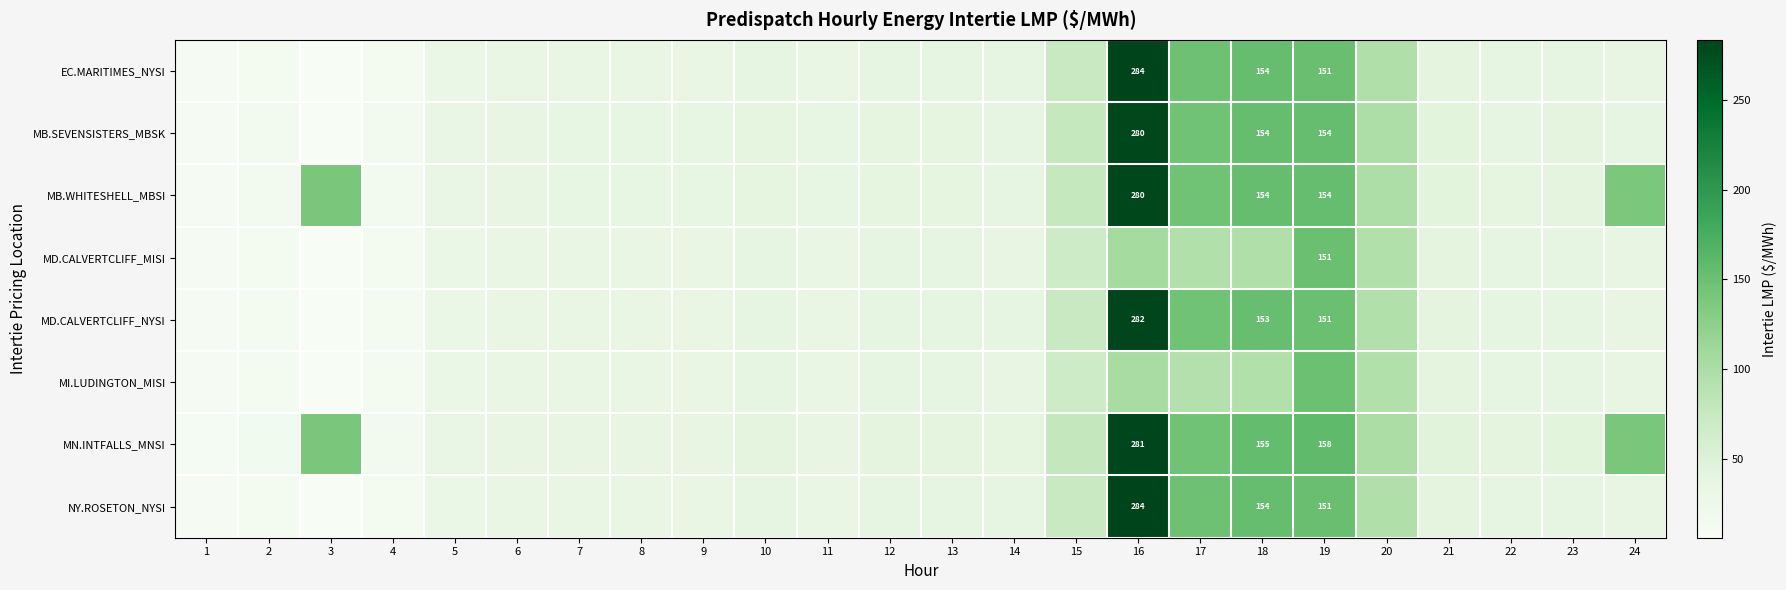

Which has a higher value, 4 or 9?

9